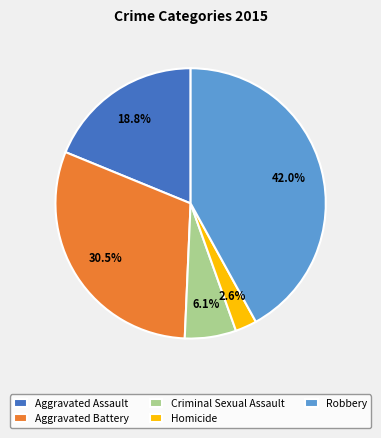

What is the largest slice in the pie chart?

Robbery